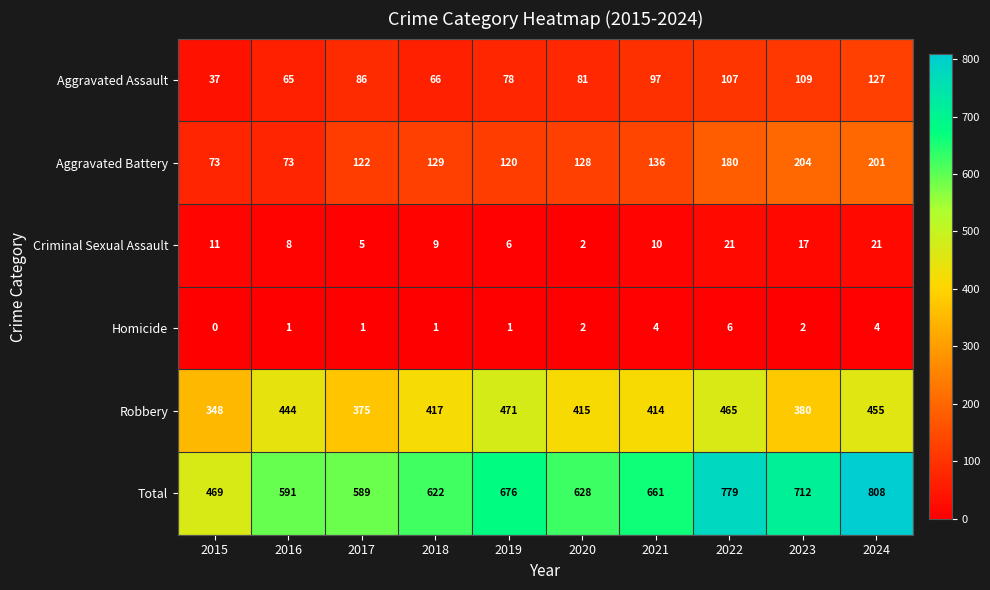

Where does the Robbery series first go above 417?

2016